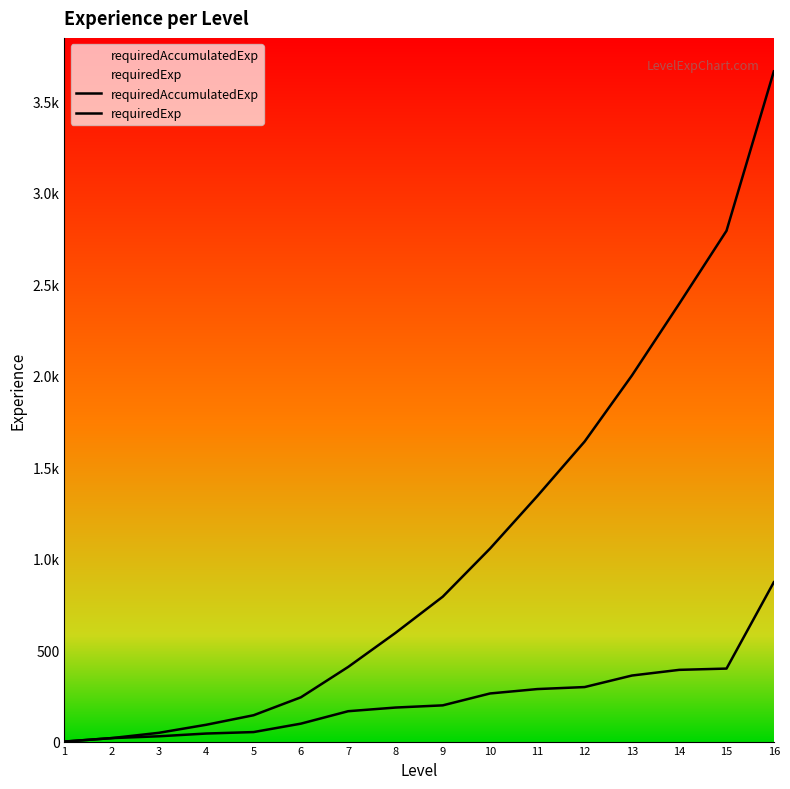

Which series changed the most between 10 and 15?

requiredAccumulatedExp